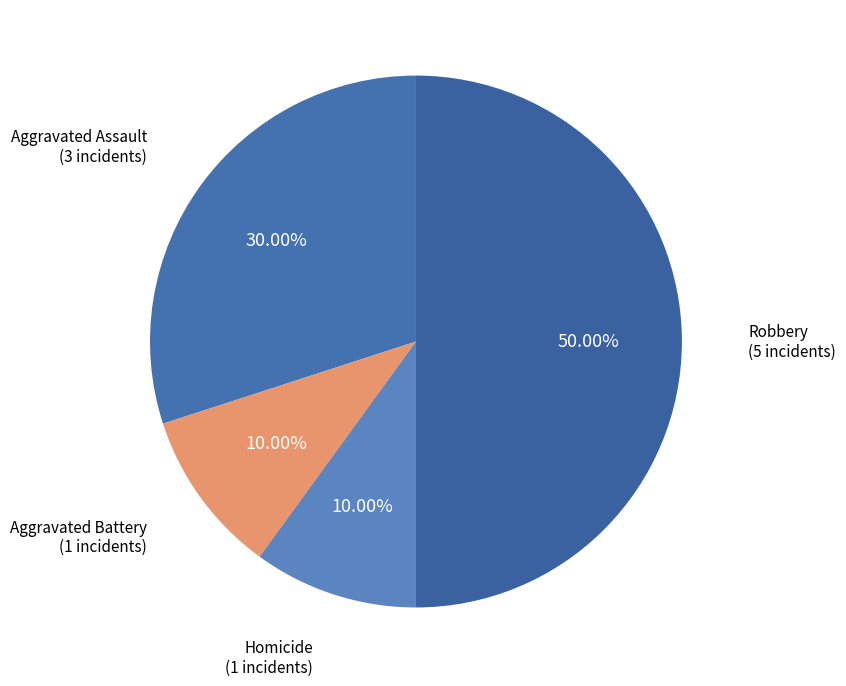

Which slice is the largest?

Robbery